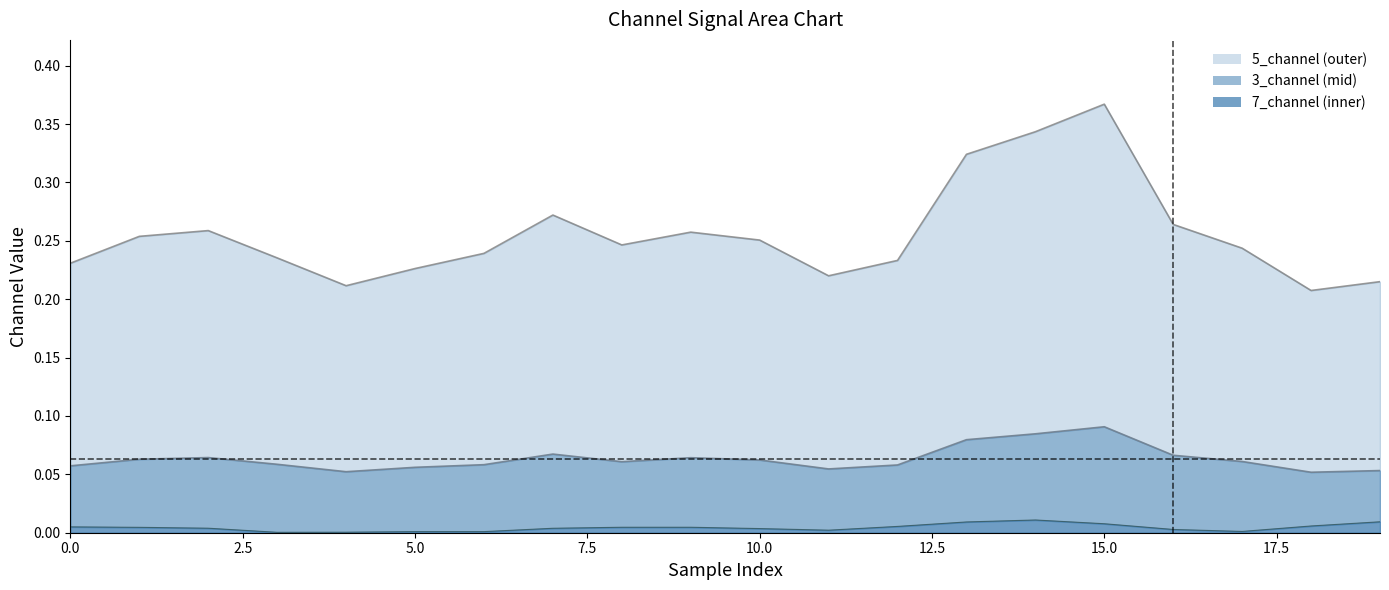

Count the number of data series in this chart.

3